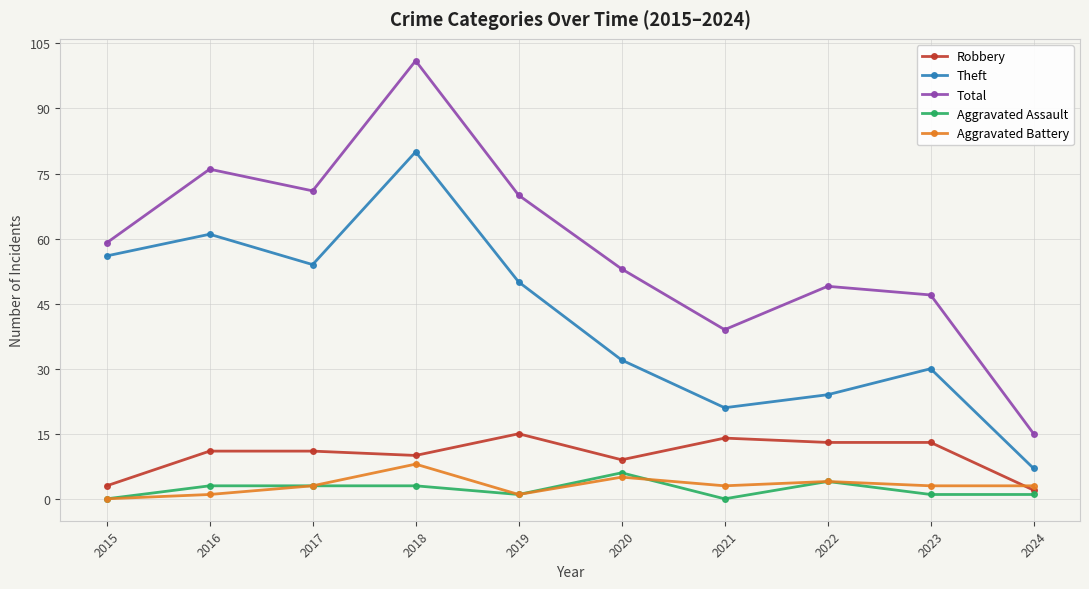

What is the difference between the second highest and second lowest values in the Robbery series?

11